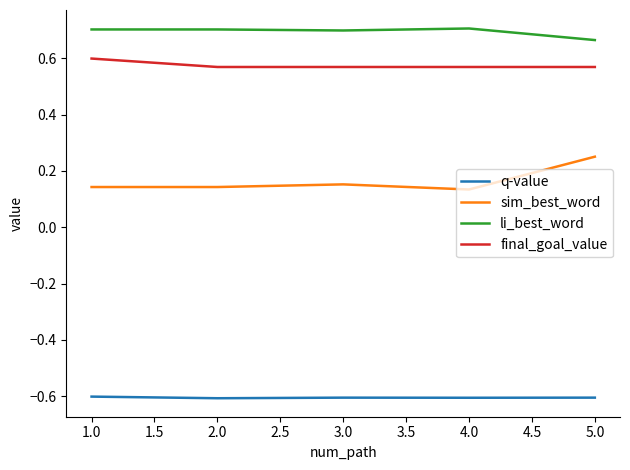

True or false: q-value has a value of -0.6 at 4.0.

True